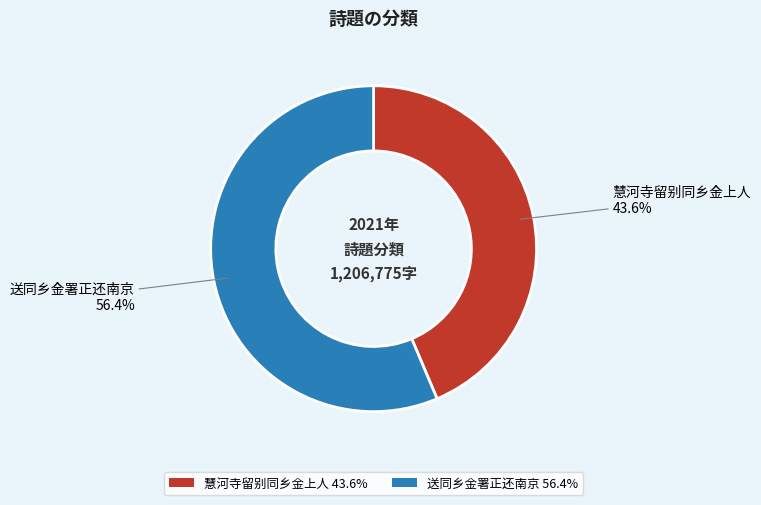

Do 送同乡金署正还南京 and 慧河寺留别同乡金上人 together represent more than half of the pie?

Yes